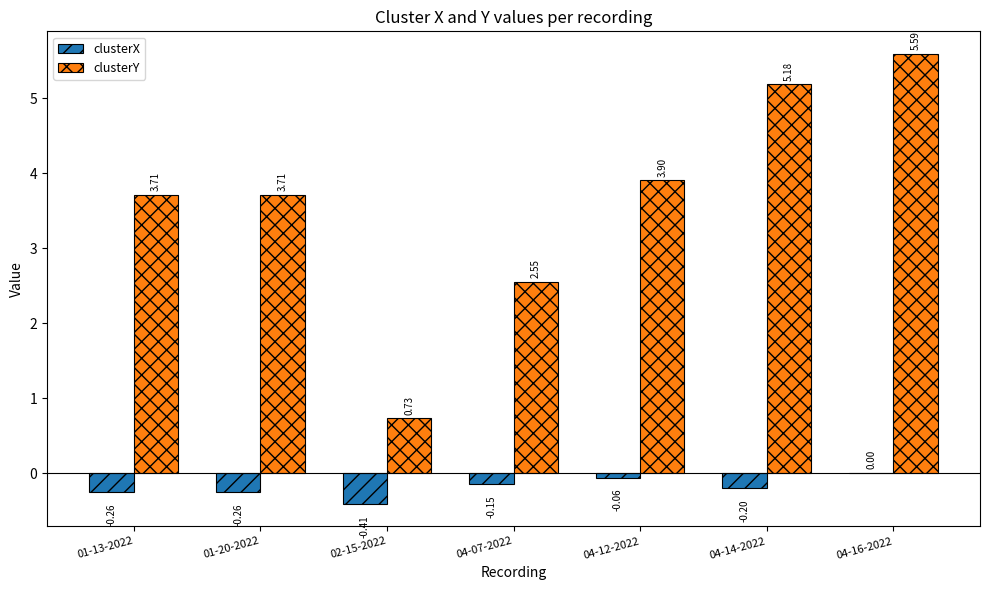

Which series changed the most between 02-15-2022 and 04-12-2022?

clusterY